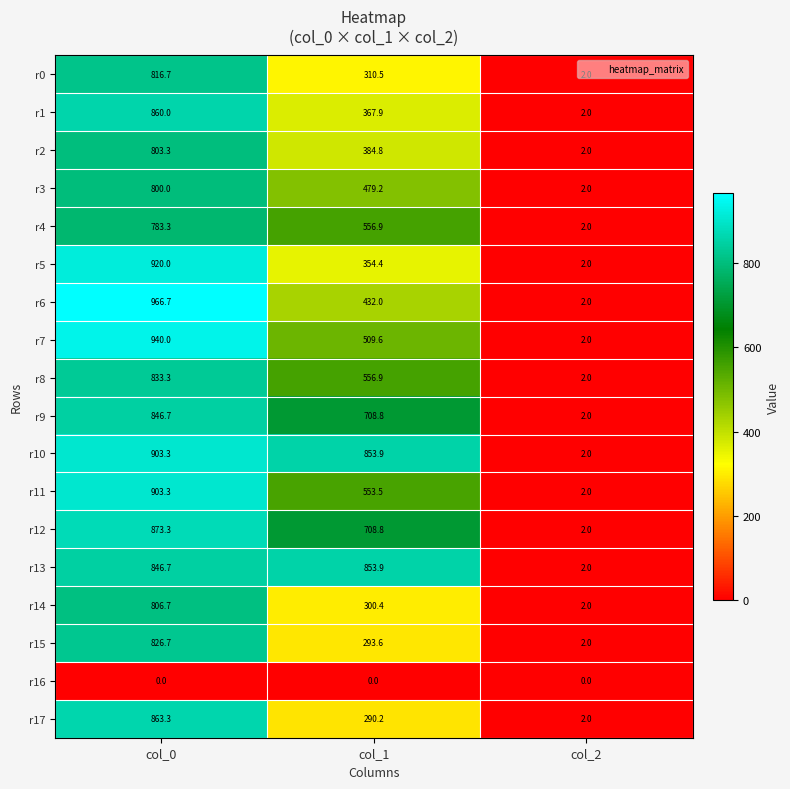

What is the maximum value for r3?

800.0